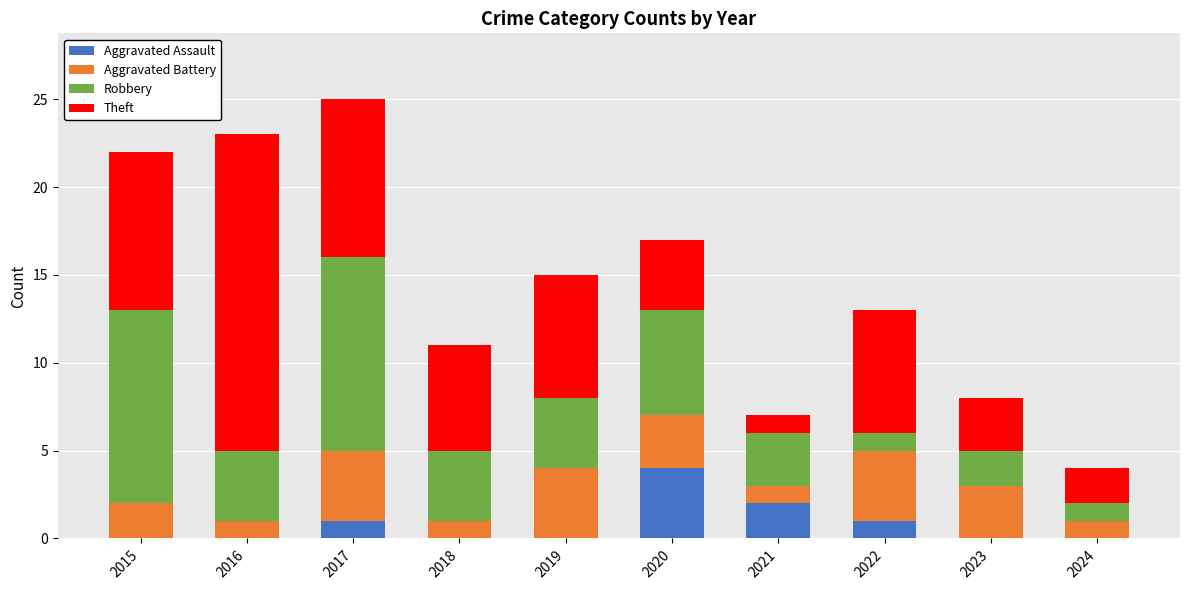

At which label does Aggravated Assault reach its peak?

2020